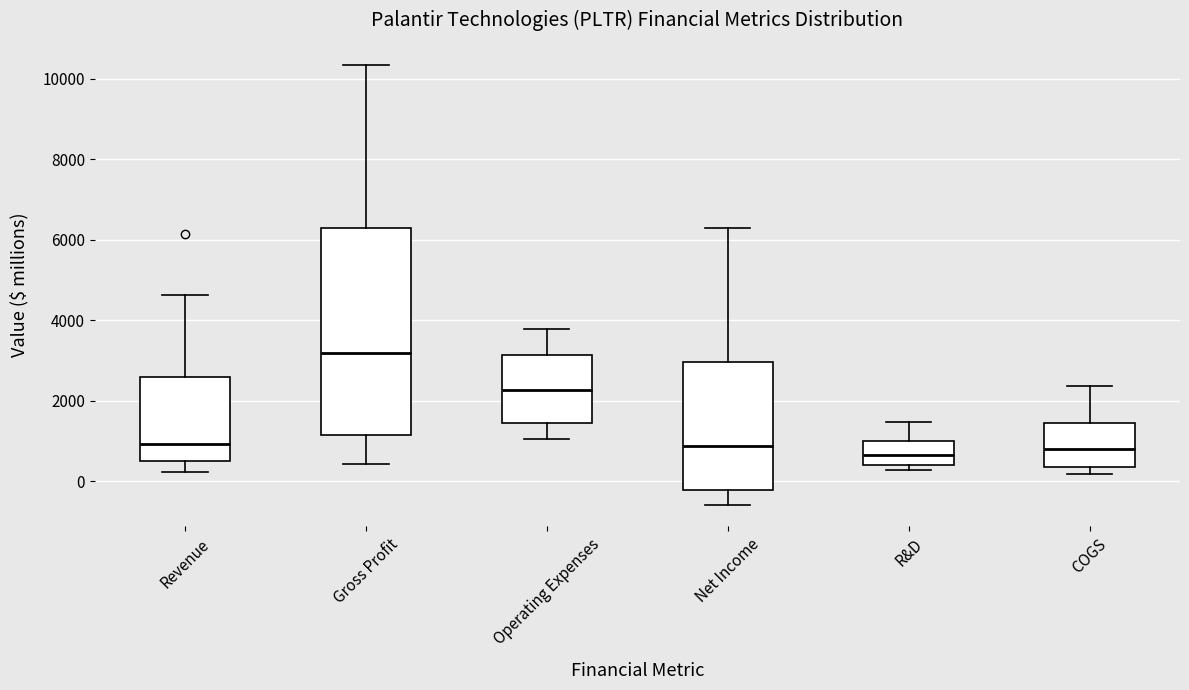

Which box is the tallest, from its lower edge to its upper edge?

Gross Profit